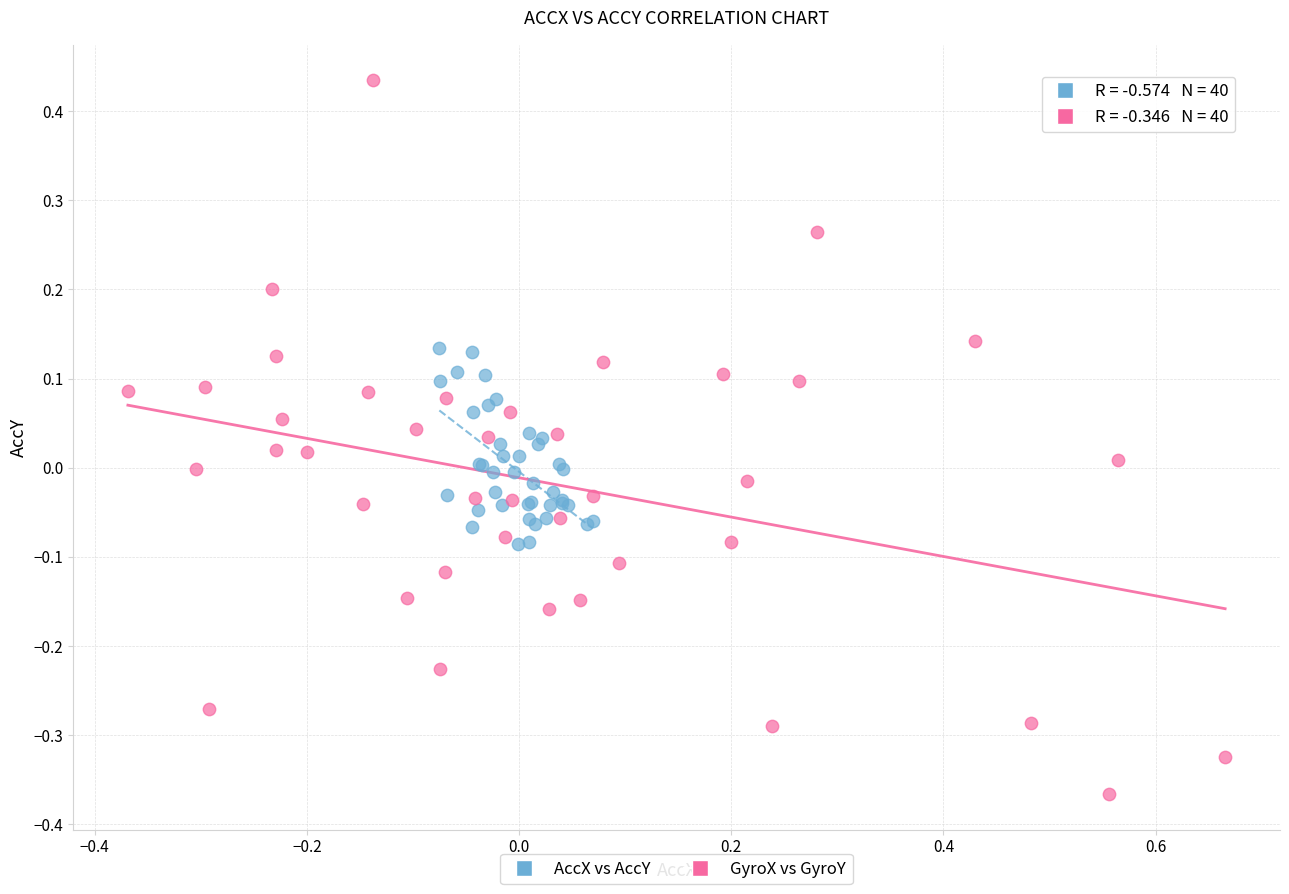

Which series reaches the maximum Y coordinate?

GyroX vs GyroY